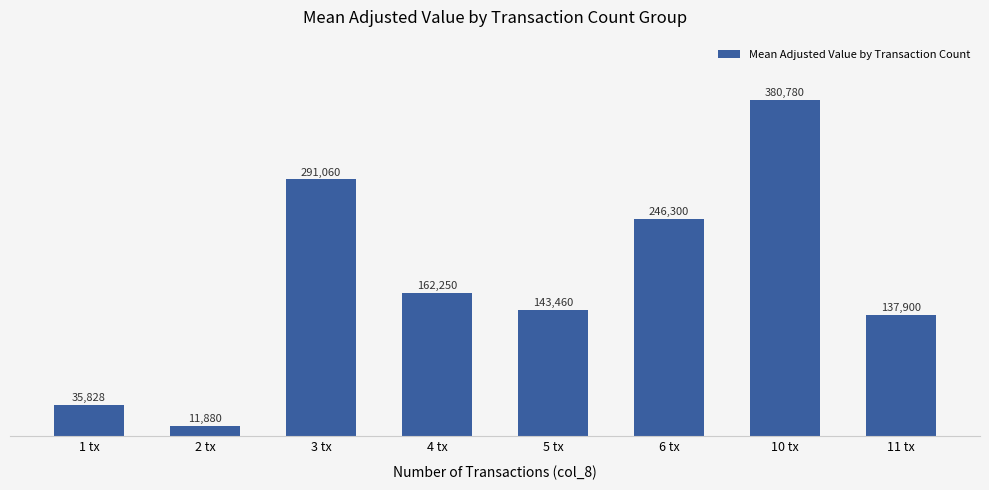

How many distinct data groups are displayed?

1